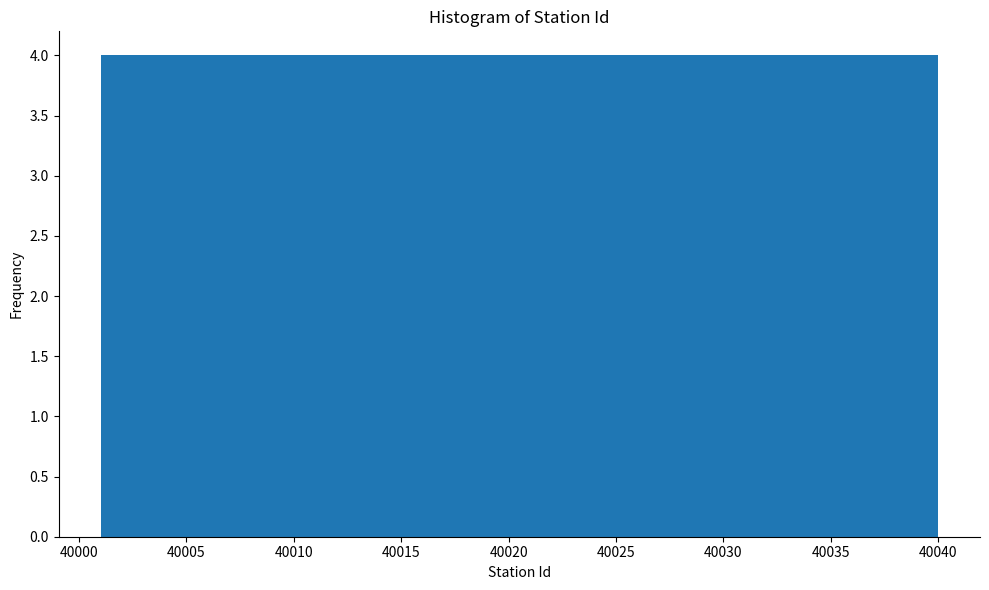

Reading left to right, transcribe this chart: for each bar, give the range it covers on the x-axis and its height. Neither the bar edges nor the heights are printed on the chart, so give them approximately, as read against the axes.

40001.0 to 40004.9: 4
40004.9 to 40008.8: 4
40008.8 to 40012.7: 4
40012.7 to 40016.6: 4
40016.6 to 40020.5: 4
40020.5 to 40024.4: 4
40024.4 to 40028.3: 4
40028.3 to 40032.2: 4
40032.2 to 40036.1: 4
40036.1 to 40040.0: 4